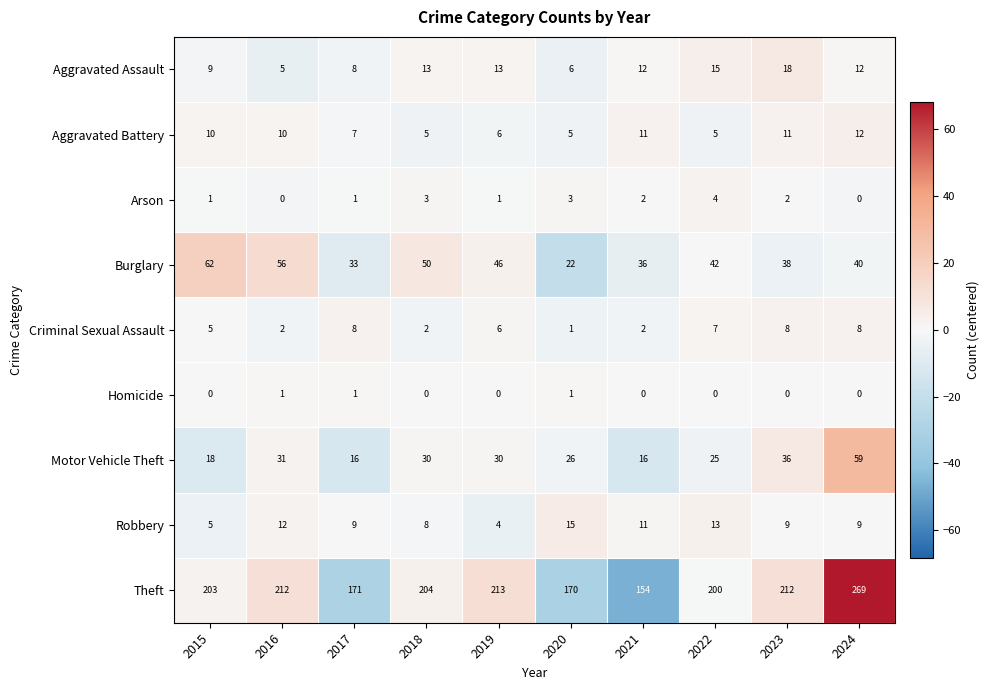

The Motor Vehicle Theft series shows 59 at 2024. True or false?

True